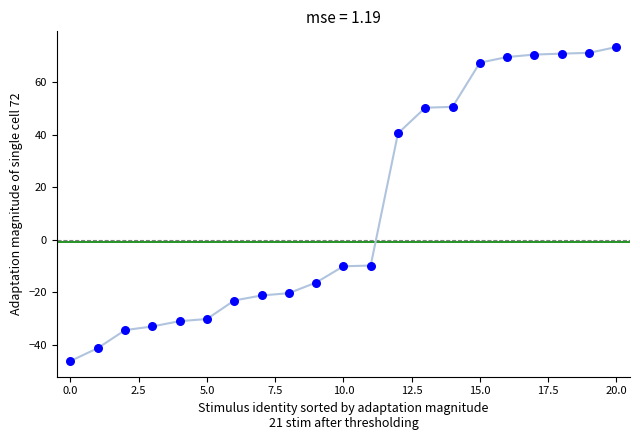

What is the range of Y values (max minus min)?

119.7